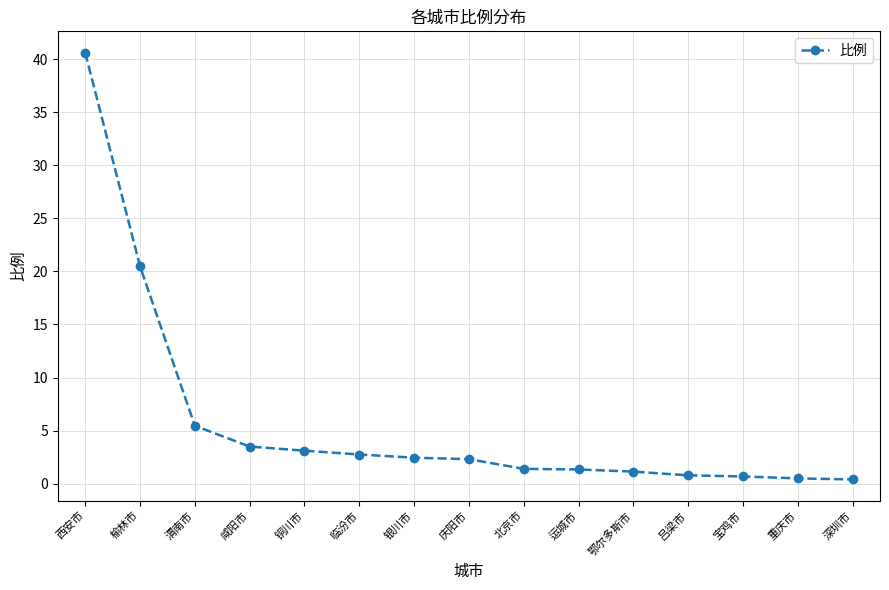

What is the maximum value shown in the chart?

40.6